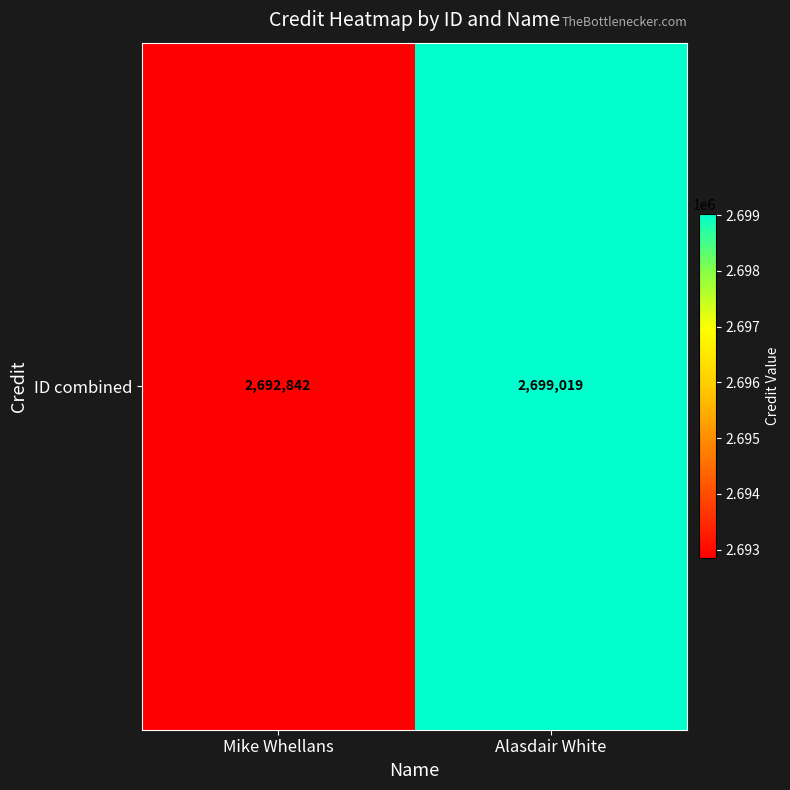

How many categories are shown in the chart?

2